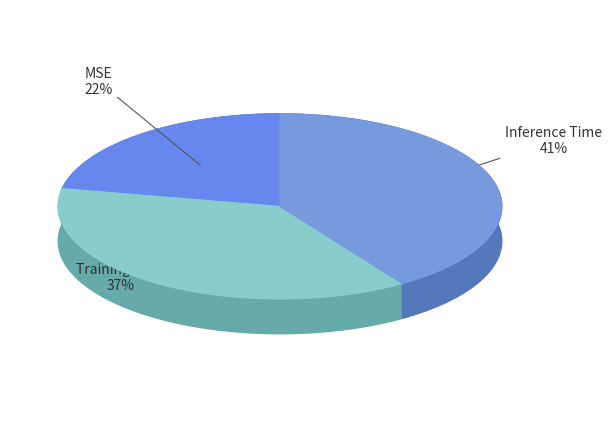

True or false: MSE accounts for 16% of the total.

False